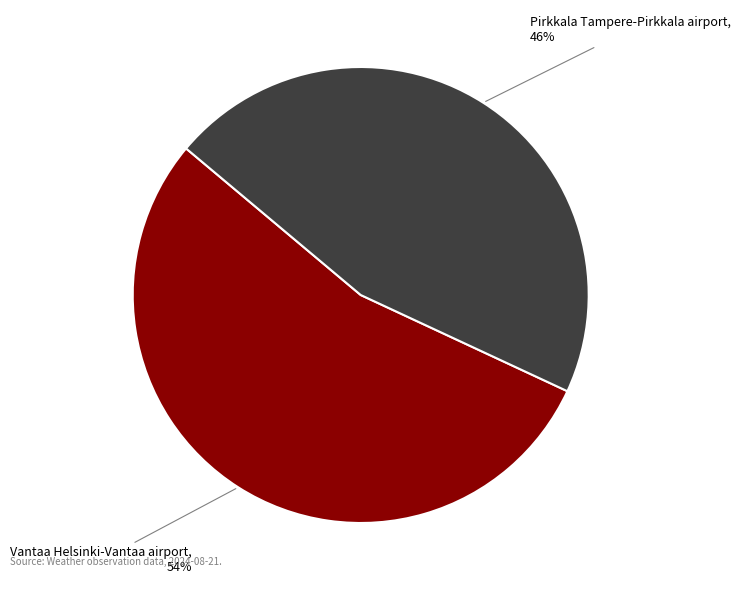

Is there a majority slice in this chart?

Yes